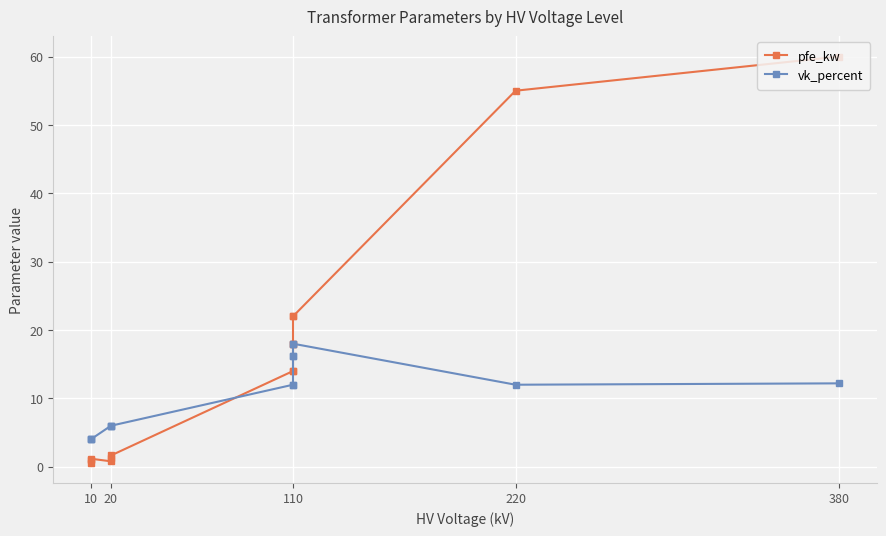

Is this an area chart (filled region under the line)?

No